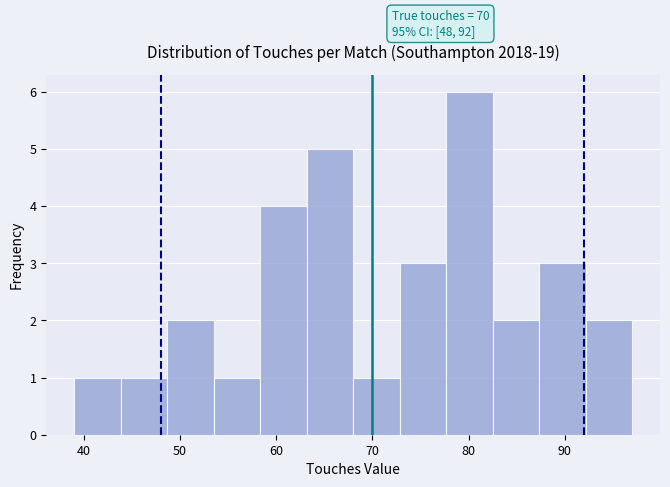

Which range on the x-axis has the tallest bar?

78 to 83